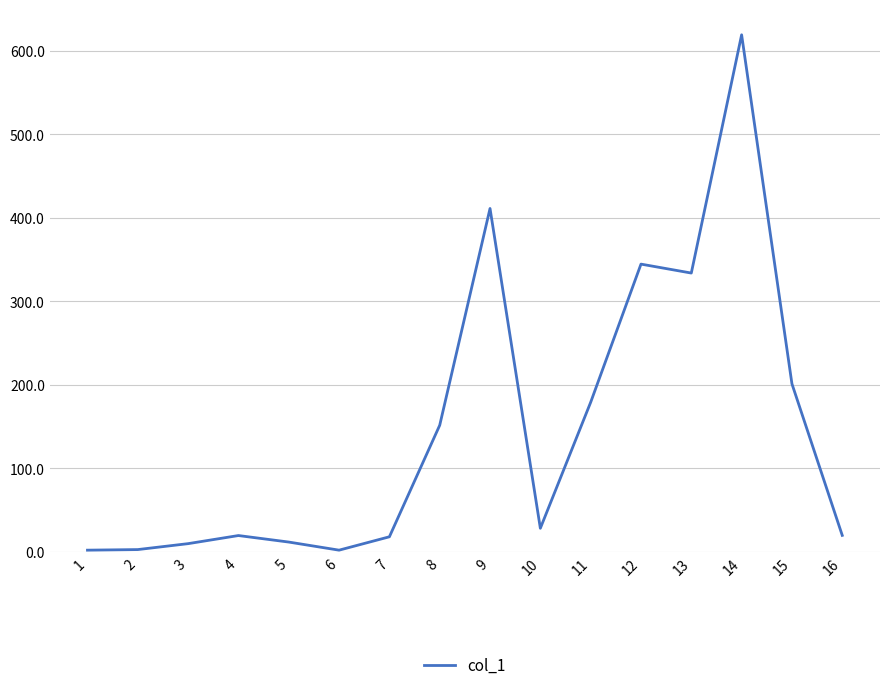

What is the minimum value shown in the chart?

2.1